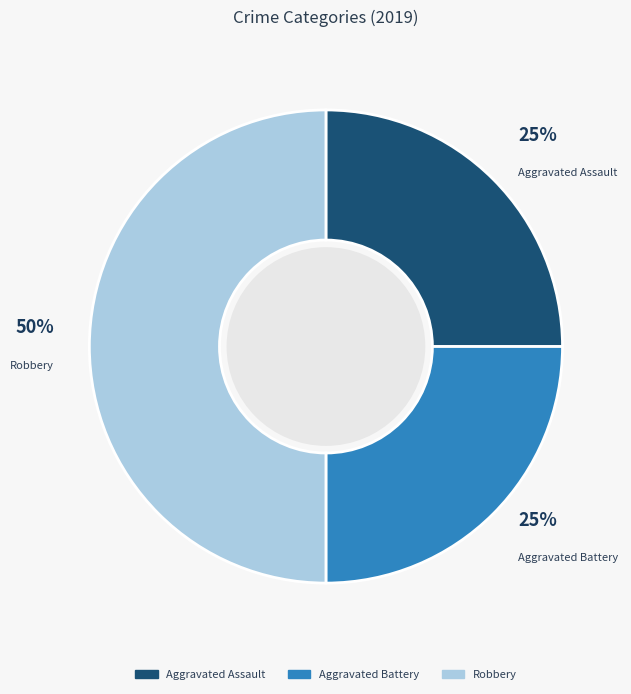

Which slice is the largest?

Robbery